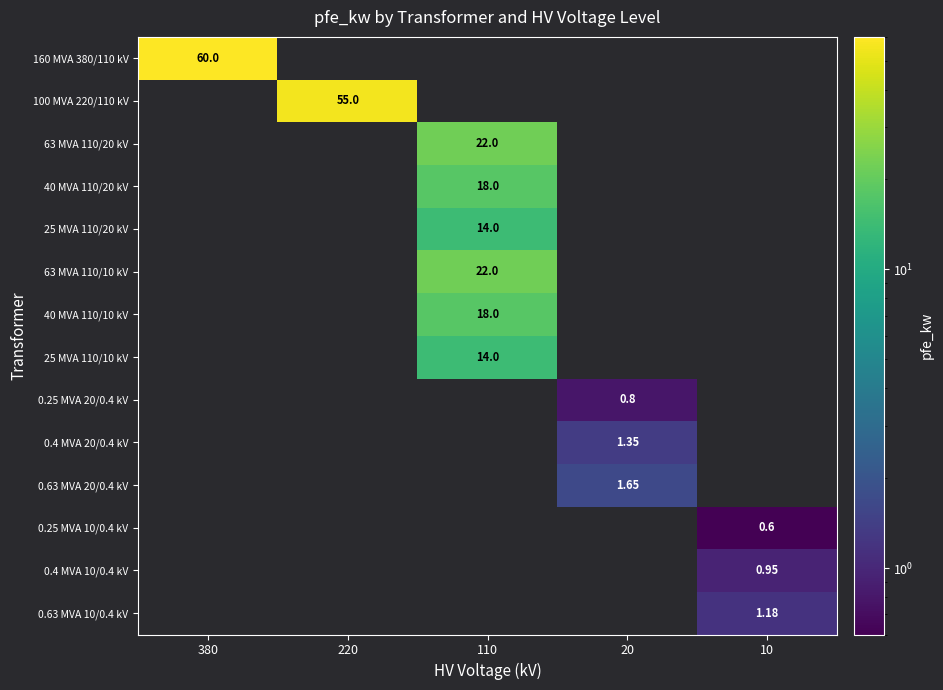

Rank the categories by 0.63 MVA 20/0.4 kV value from lowest to highest.

380, 220, 110, 20, 10